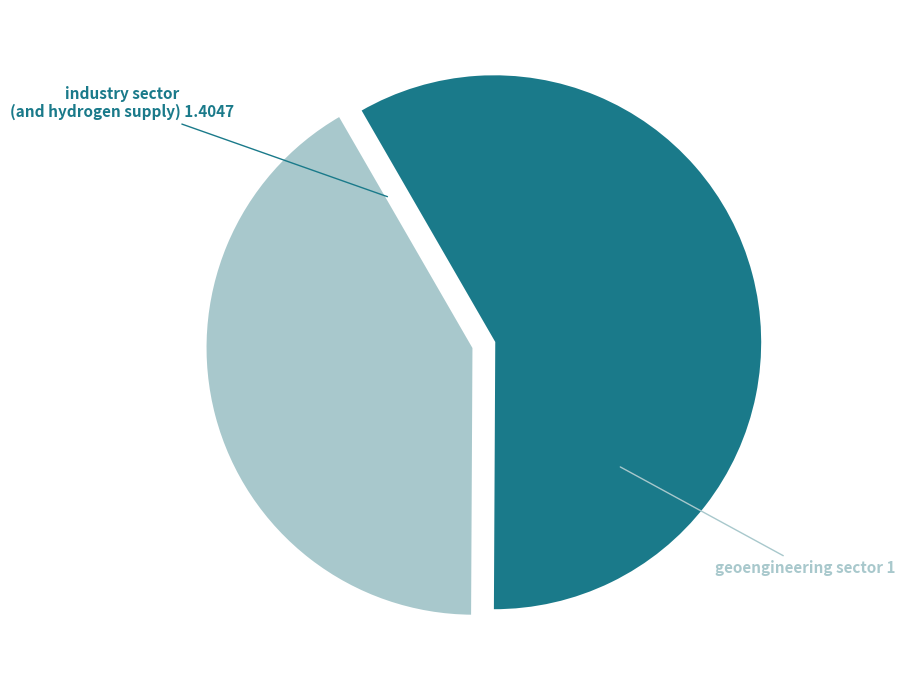

Count the number of slices in the pie.

2